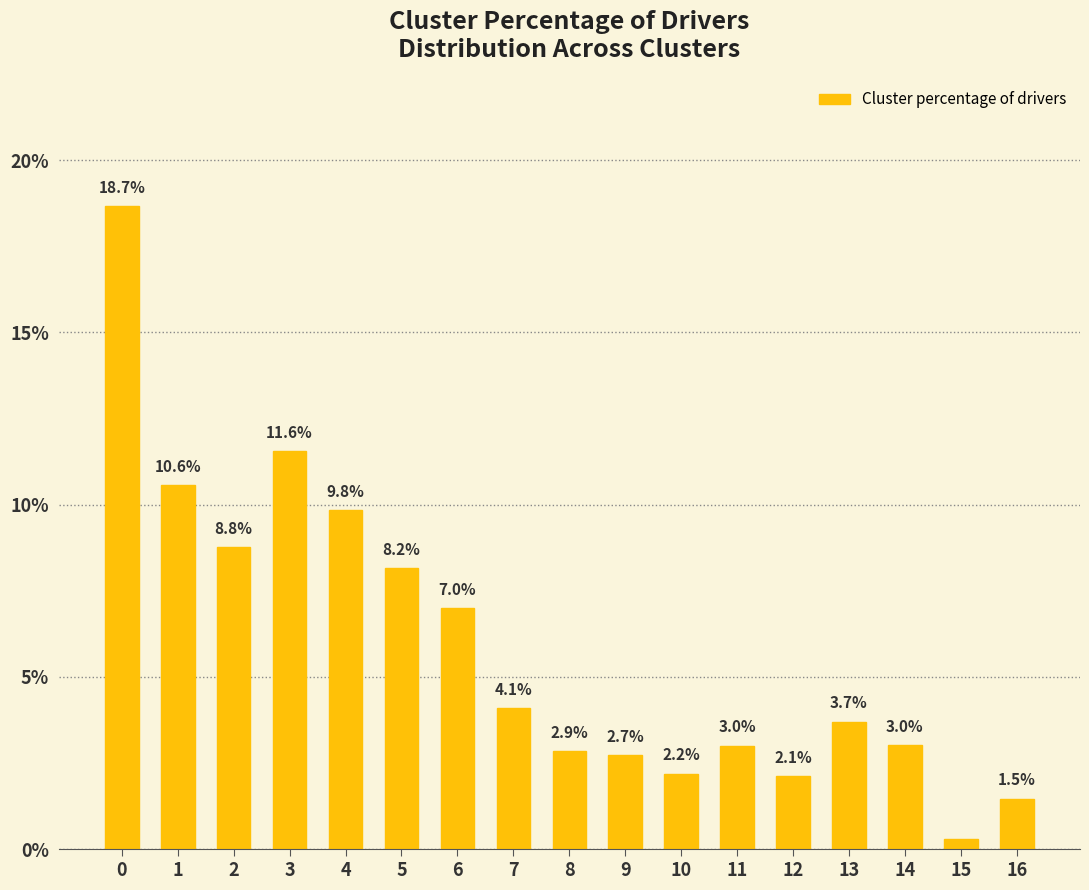

Are the bars grouped side by side (vs. stacked)?

No